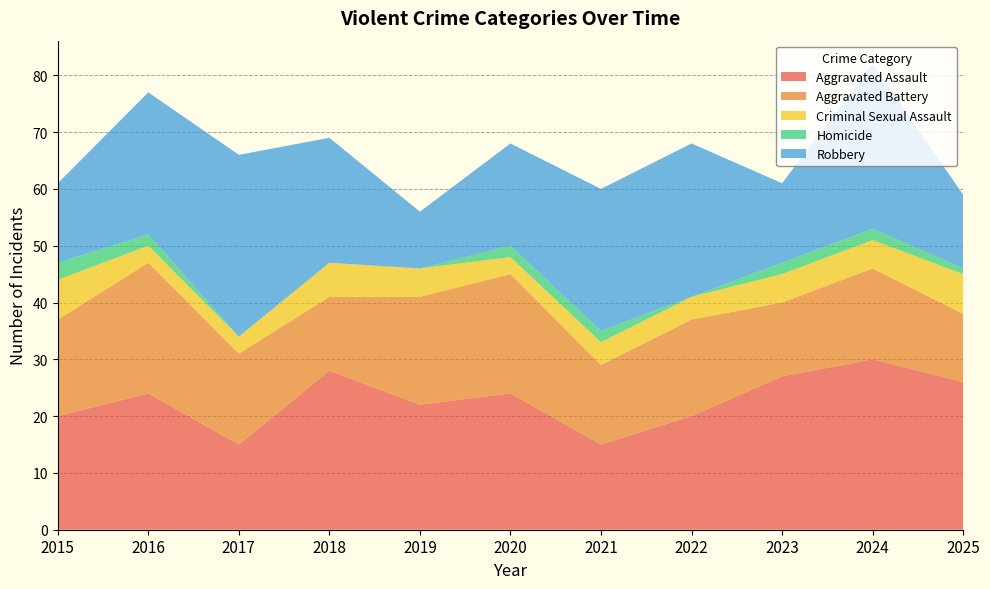

Reading right to left, transcribe all the data shown in this chart.

Aggravated Assault: 2025=26	2024=30	2023=27	2022=20	2021=15	2020=24	2019=22	2018=28	2017=15	2016=24	2015=20
Aggravated Battery: 2025=12	2024=16	2023=13	2022=17	2021=14	2020=21	2019=19	2018=13	2017=16	2016=23	2015=17
Criminal Sexual Assault: 2025=7	2024=5	2023=5	2022=4	2021=4	2020=3	2019=5	2018=6	2017=3	2016=3	2015=7
Homicide: 2025=1	2024=2	2023=2	2022=0	2021=2	2020=2	2019=0	2018=0	2017=0	2016=2	2015=3
Robbery: 2025=13	2024=29	2023=14	2022=27	2021=25	2020=18	2019=10	2018=22	2017=32	2016=25	2015=14